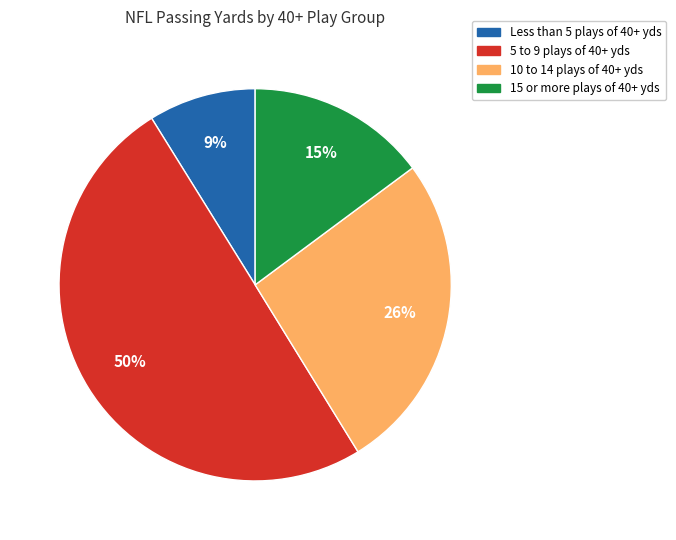

To the nearest percent, what is the average slice percentage?

25%